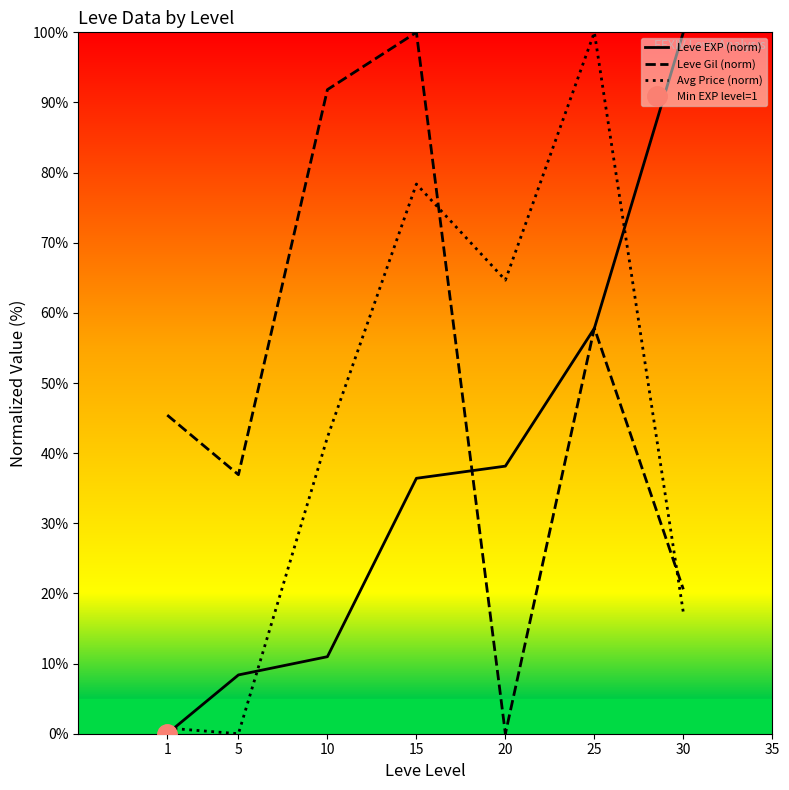

Which category has the lowest value across all series?

1